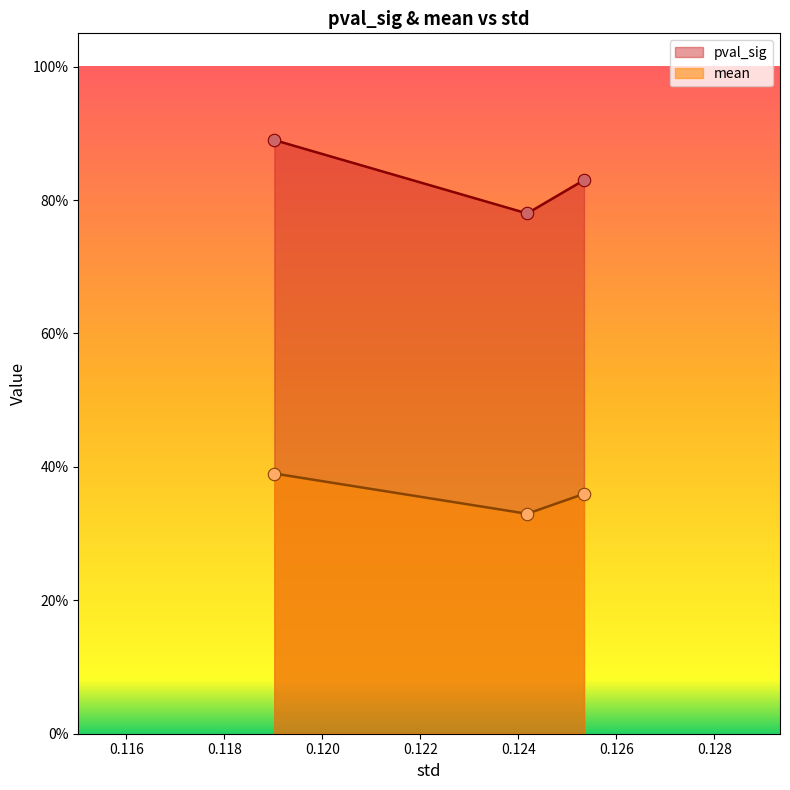

Which series has the largest Y range (max minus min)?

pval_sig